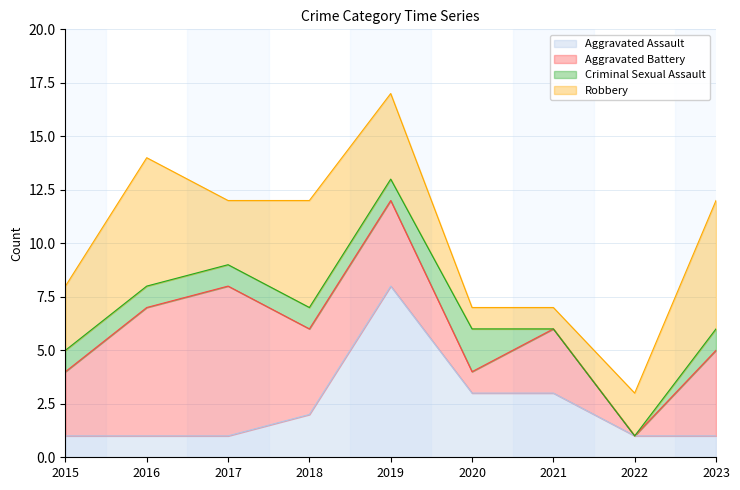

Count the Criminal Sexual Assault values in the range 1 to 2.

7